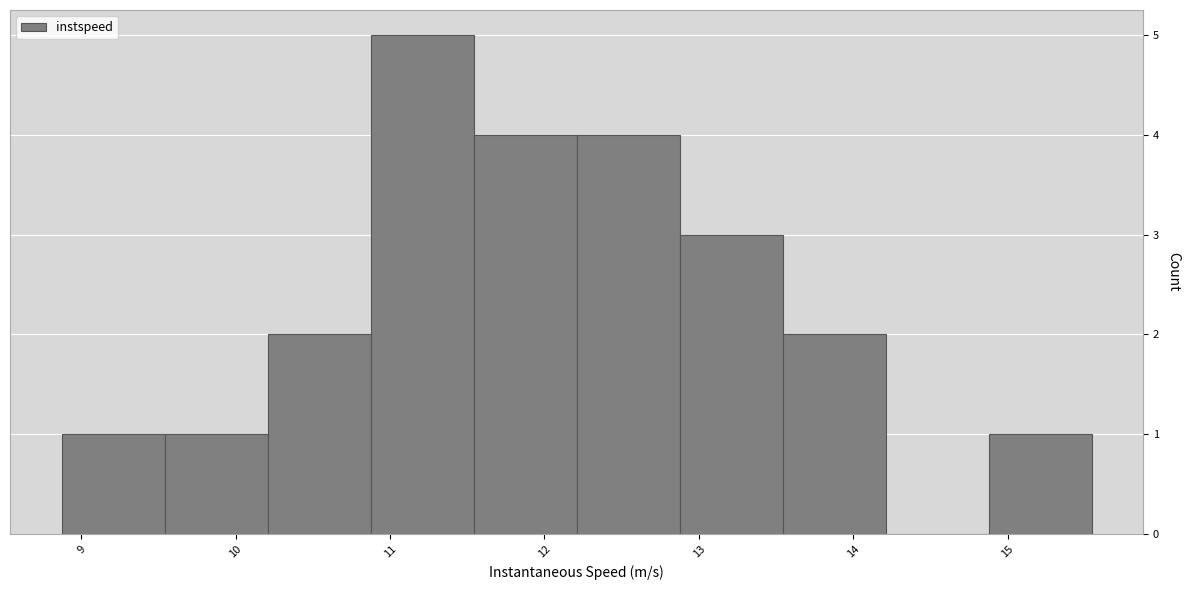

Reading left to right, transcribe this chart: for each bar, give the range it covers on the x-axis and its height. Neither the bar edges nor the heights are printed on the chart, so give them approximately, as read against the axes.

8.9 to 9.5: 1
9.5 to 10.2: 1
10.2 to 10.9: 2
10.9 to 11.5: 5
11.5 to 12.2: 4
12.2 to 12.9: 4
12.9 to 13.5: 3
13.5 to 14.2: 2
14.2 to 14.9: 0
14.9 to 15.5: 1